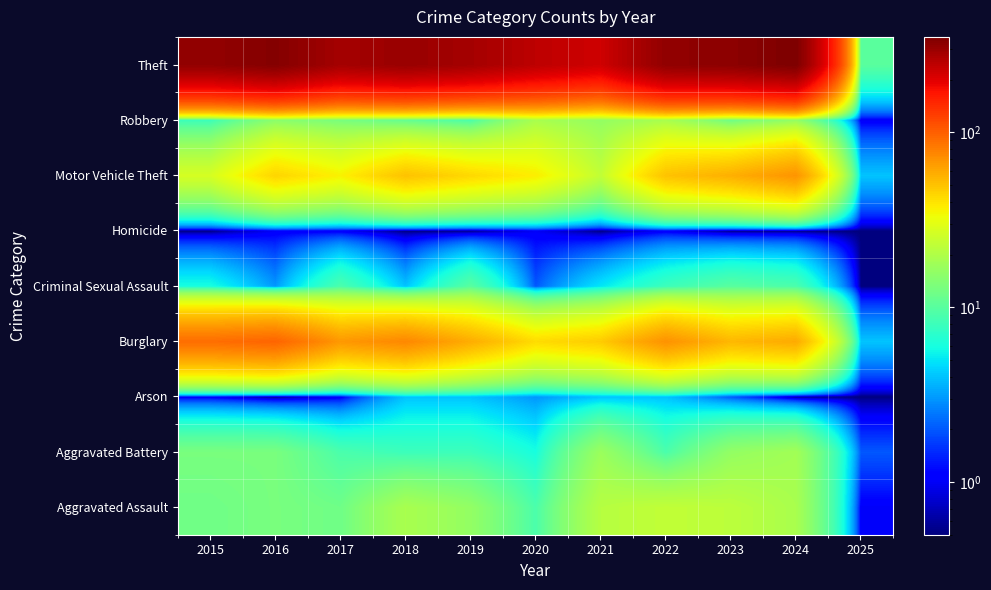

List the series in order of their peak value, highest first.

Theft, Burglary, Motor Vehicle Theft, Aggravated Assault, Robbery, Aggravated Battery, Criminal Sexual Assault, Arson, Homicide